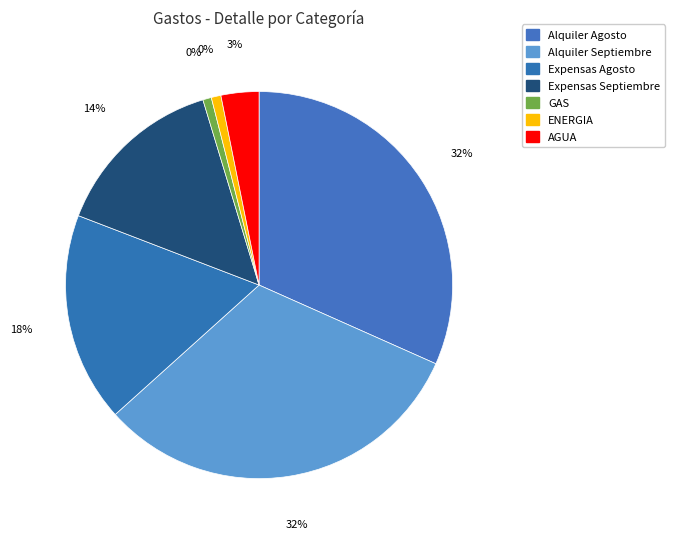

Does ENERGIA account for over 50% of the chart?

No